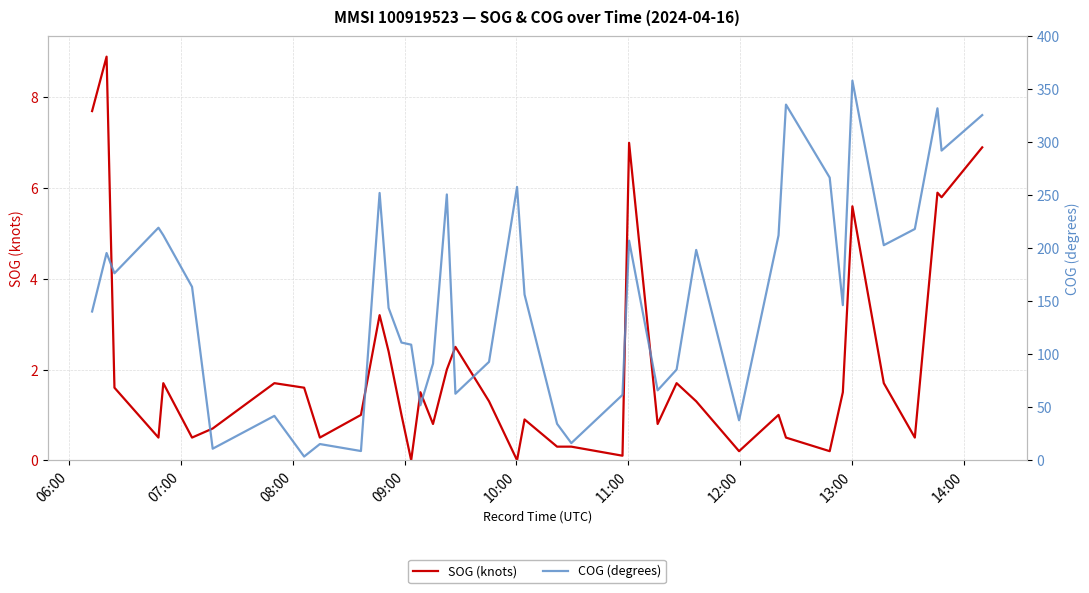

What is the maximum value for SOG (knots)?

8.9